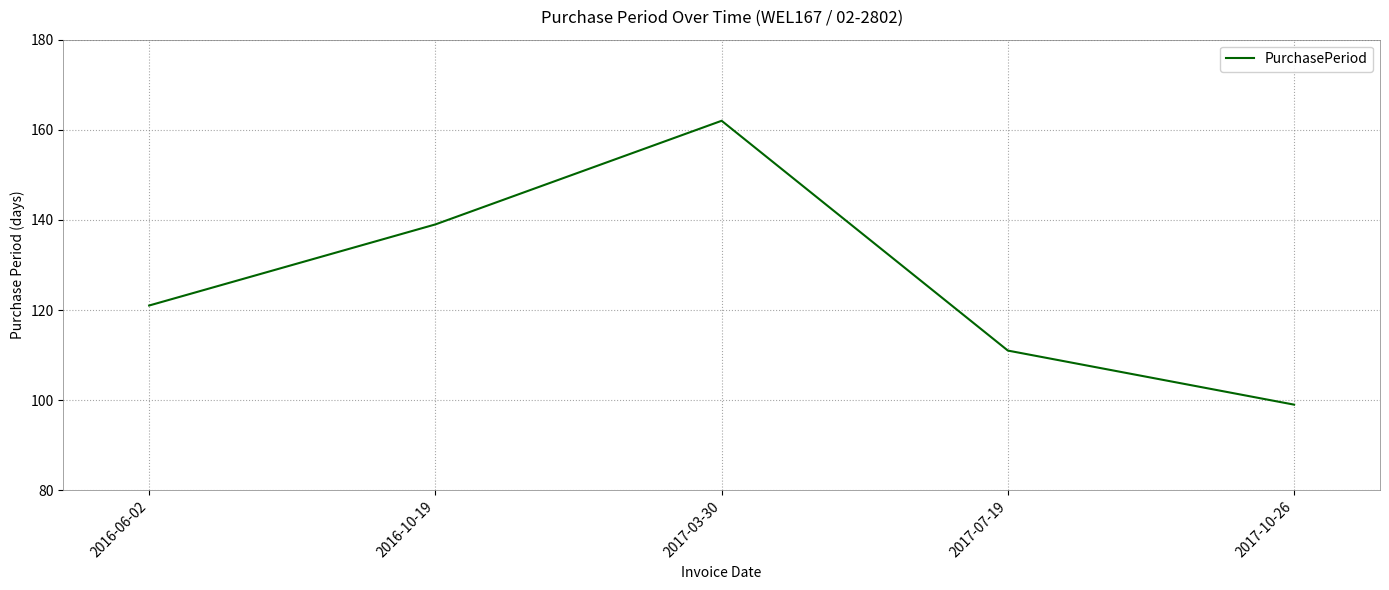

True or false: there are more than 2 points higher than both neighbors.

False